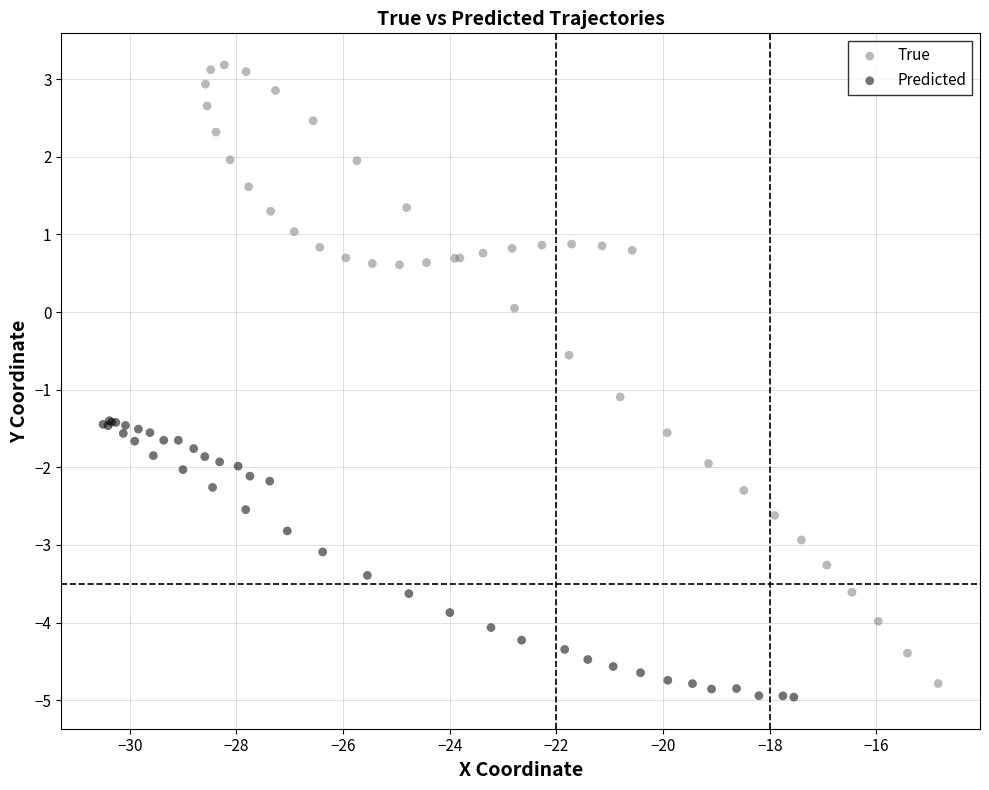

Which series has the widest spread of Y values?

True